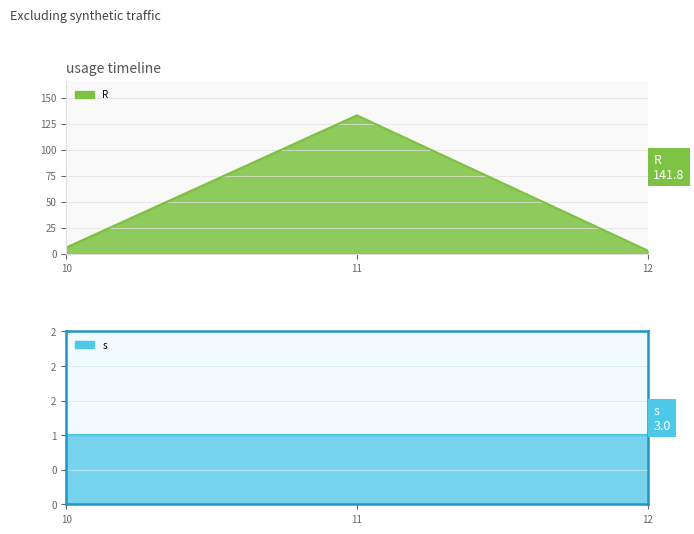

The chart shows a value of 4.5 at 12. True or false?

False